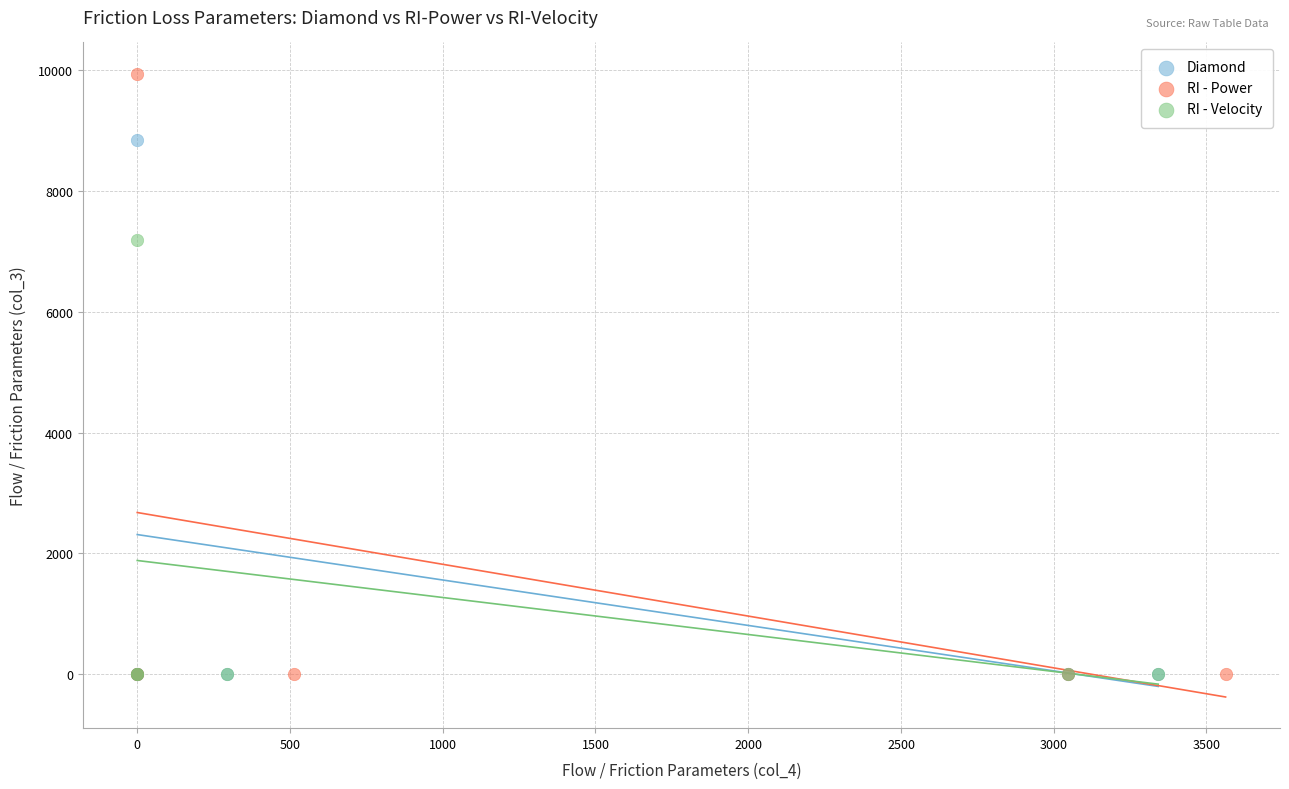

Which series has the widest spread of Y values?

RI - Power